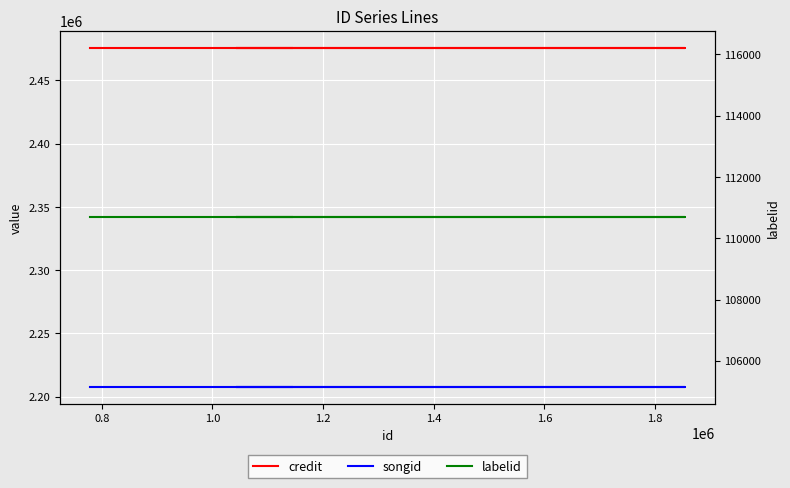

Between 0.8 and 1.2, which series saw the biggest shift?

credit